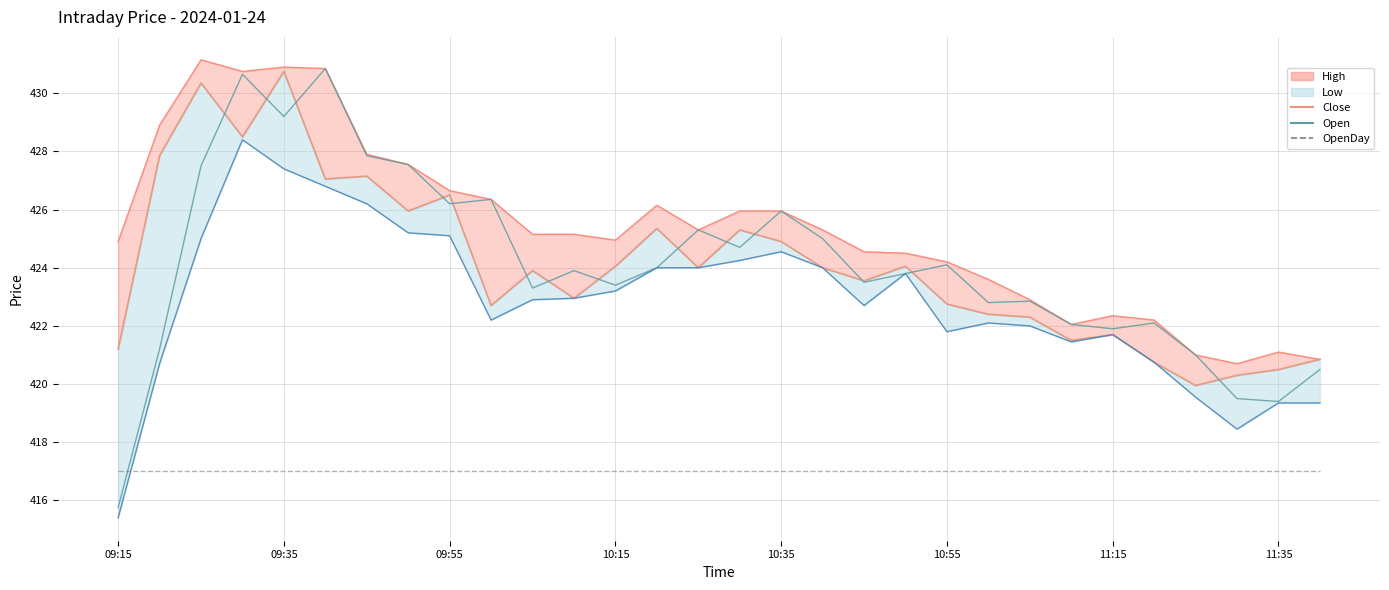

At how many categories does at least one series exceed 422?

26